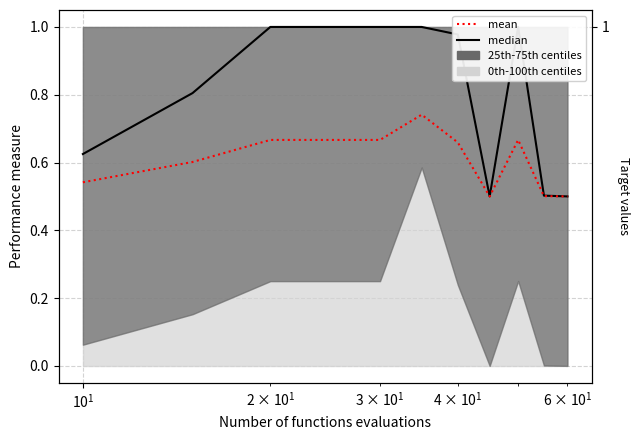

Which series has the largest total across all categories?

median